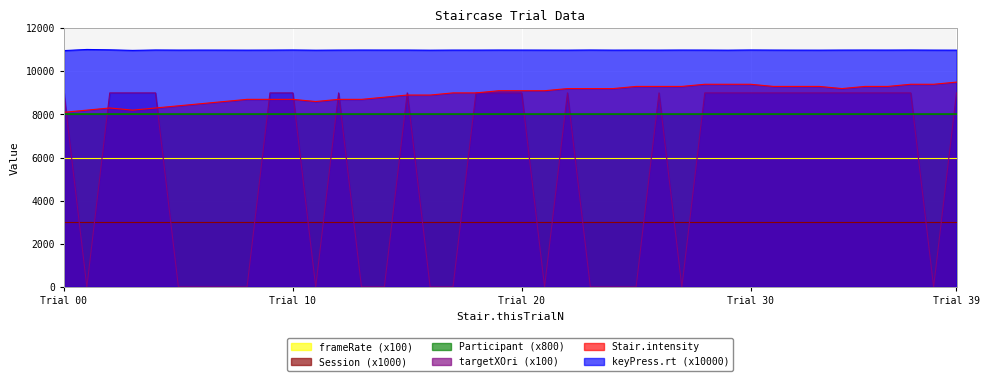

At which category does the chart reach its minimum across all series?

1